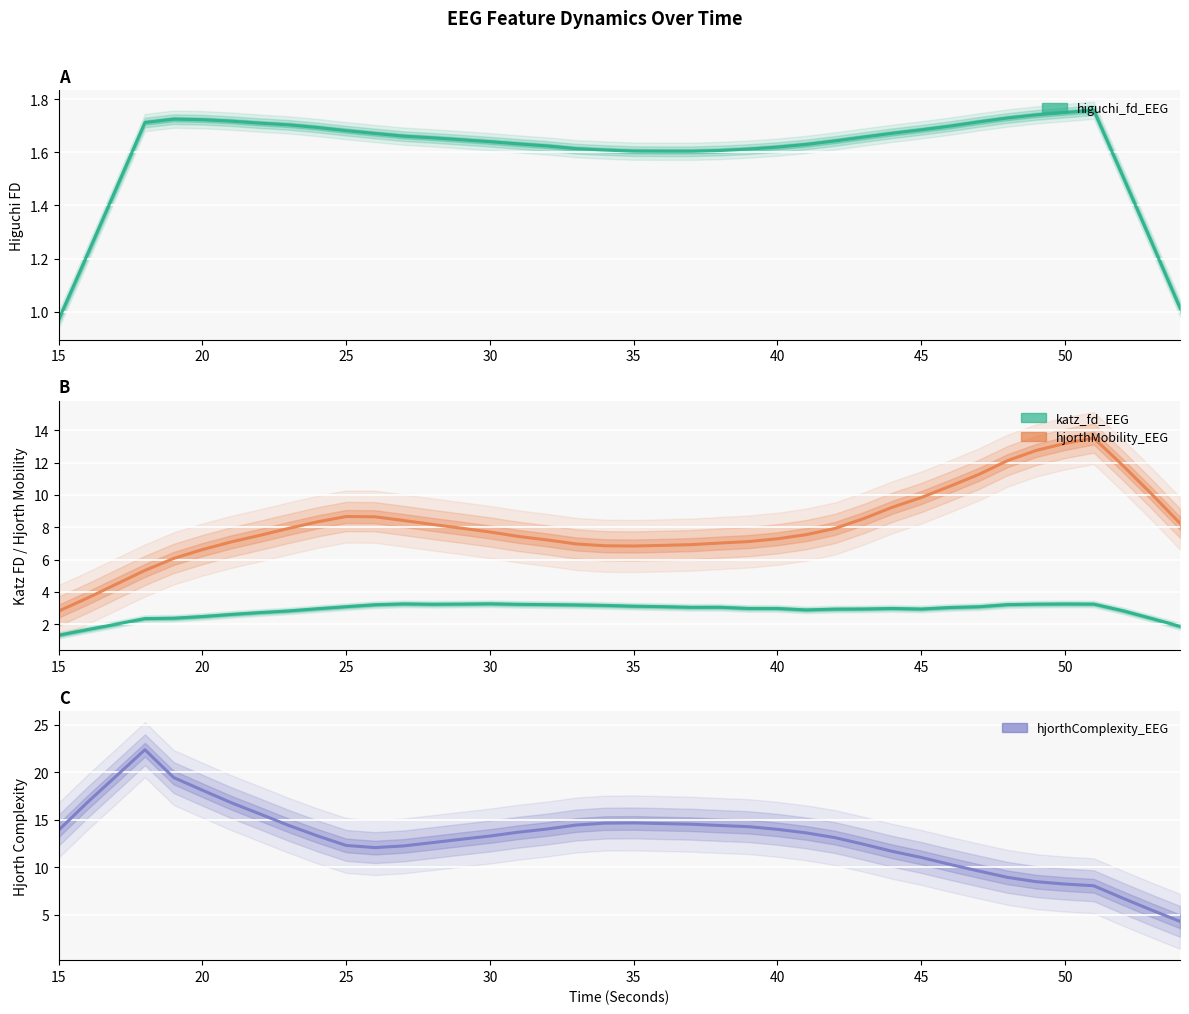

Which category has the lowest value across all series?

15